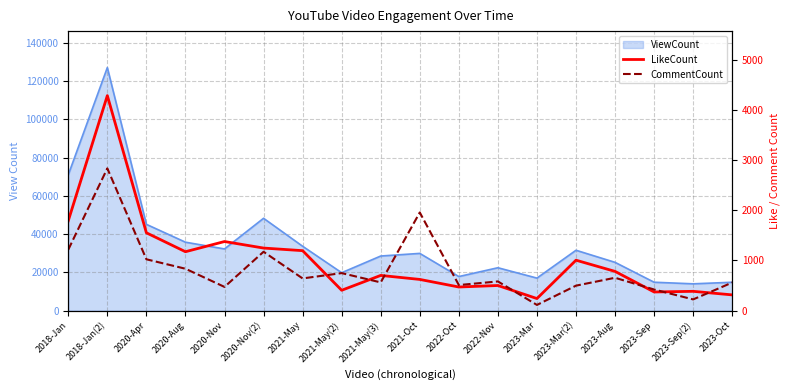

At which category does CommentCount reach its first local valley?

2020-Nov